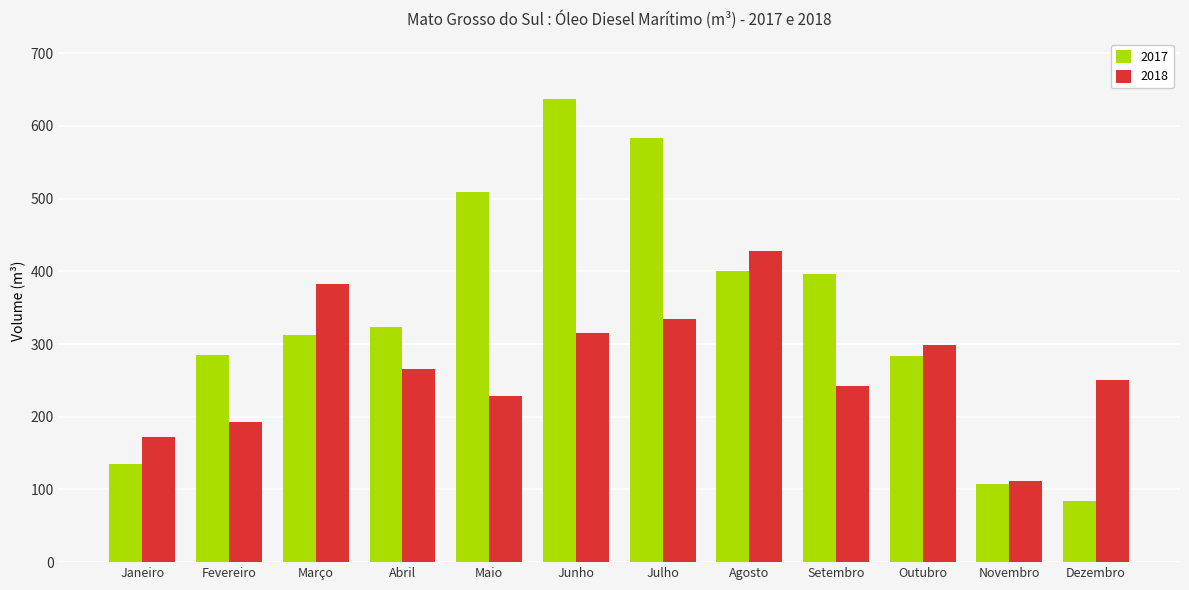

How many bars are there in total?

24